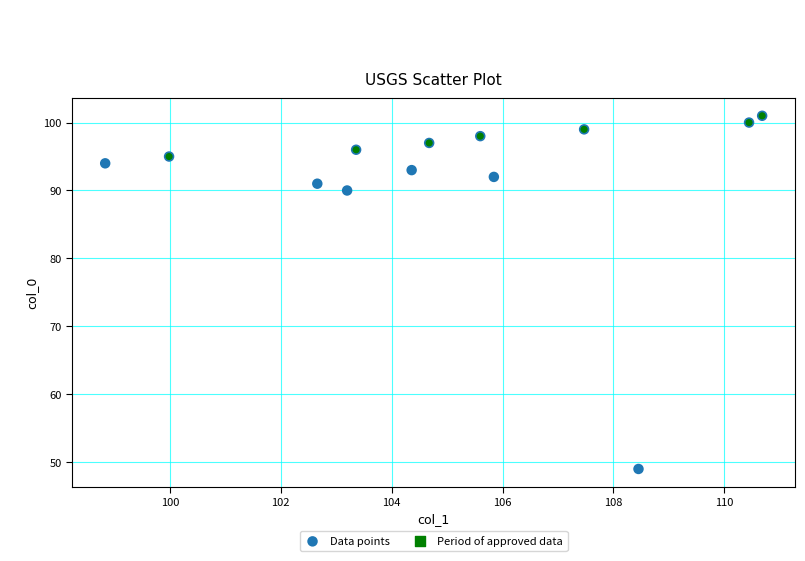

What Y value in the scatter plot is closest to 75?

90